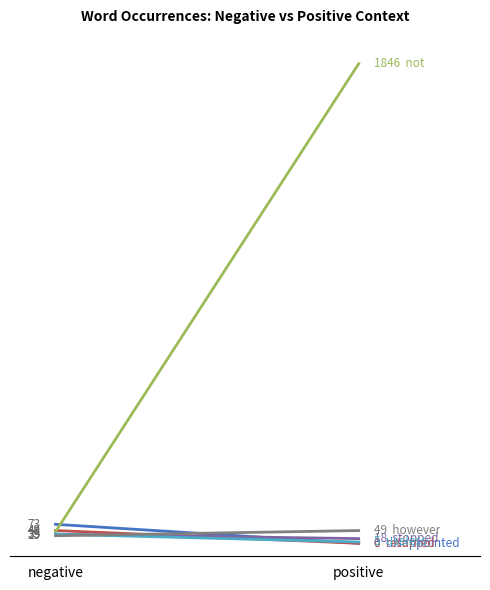

How many lines are shown in the chart?

6